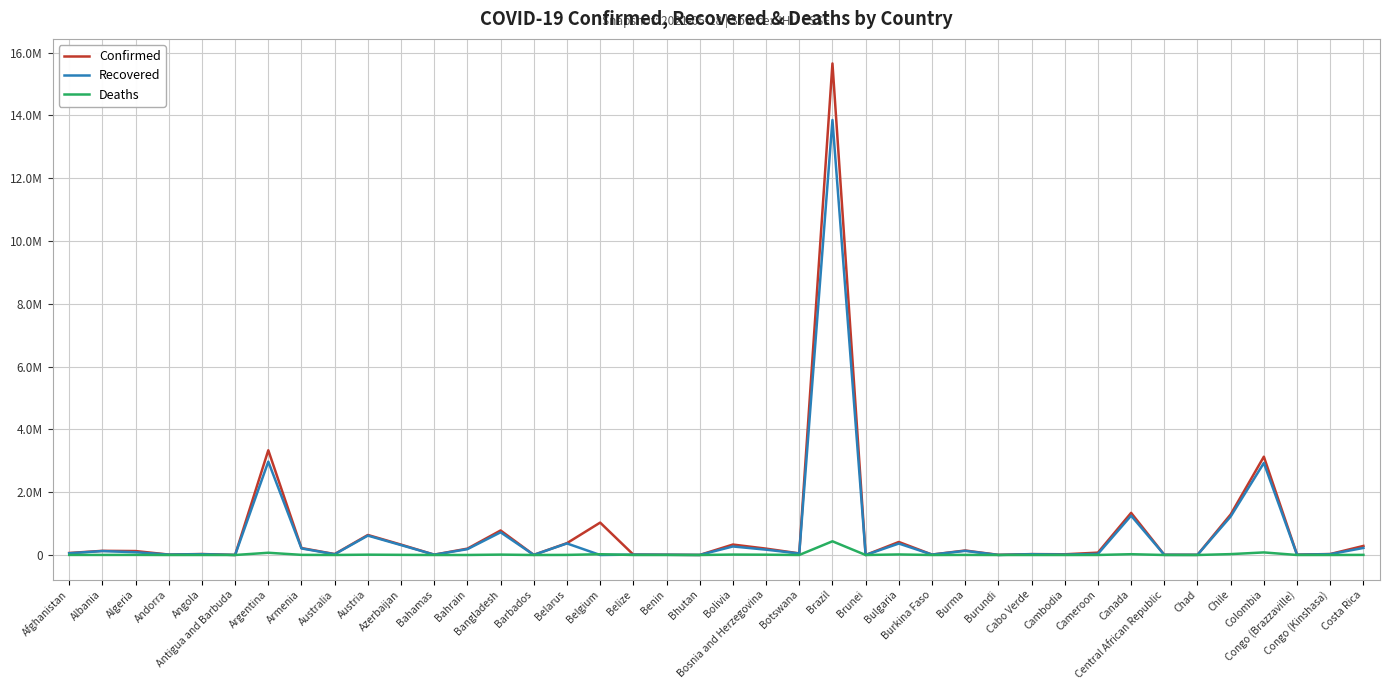

Does the chart display data point markers on the line(s)?

No